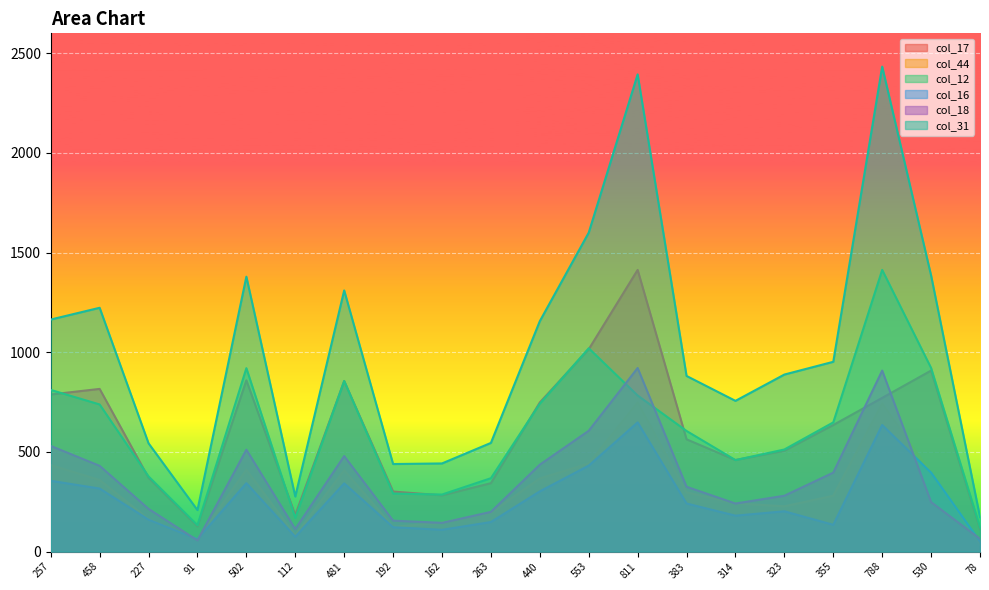

True or false: col_31 and col_16 intersect in this chart.

False